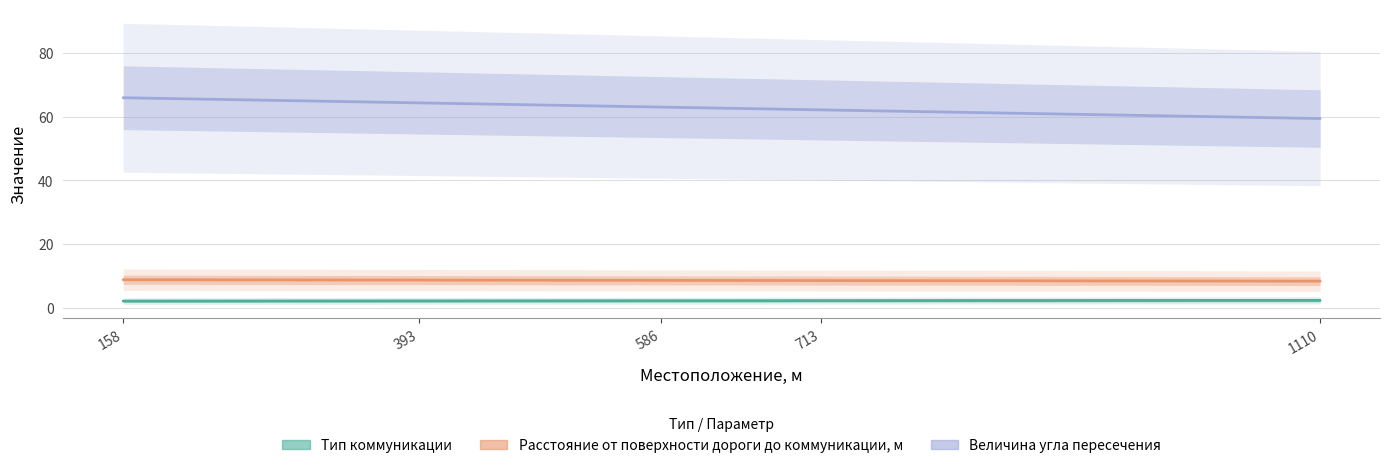

Which series changed the most between 586 and 713?

Величина угла пересечения